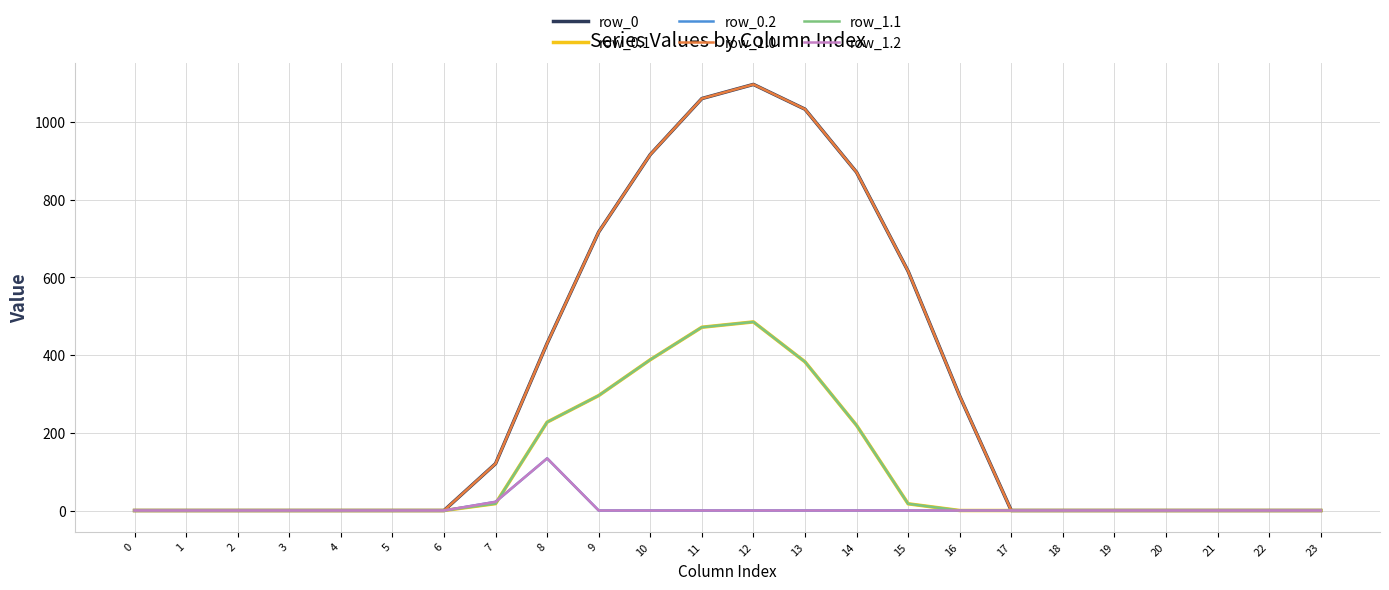

In row_1.1, how many points are higher than both neighbors (excluding endpoints)?

1